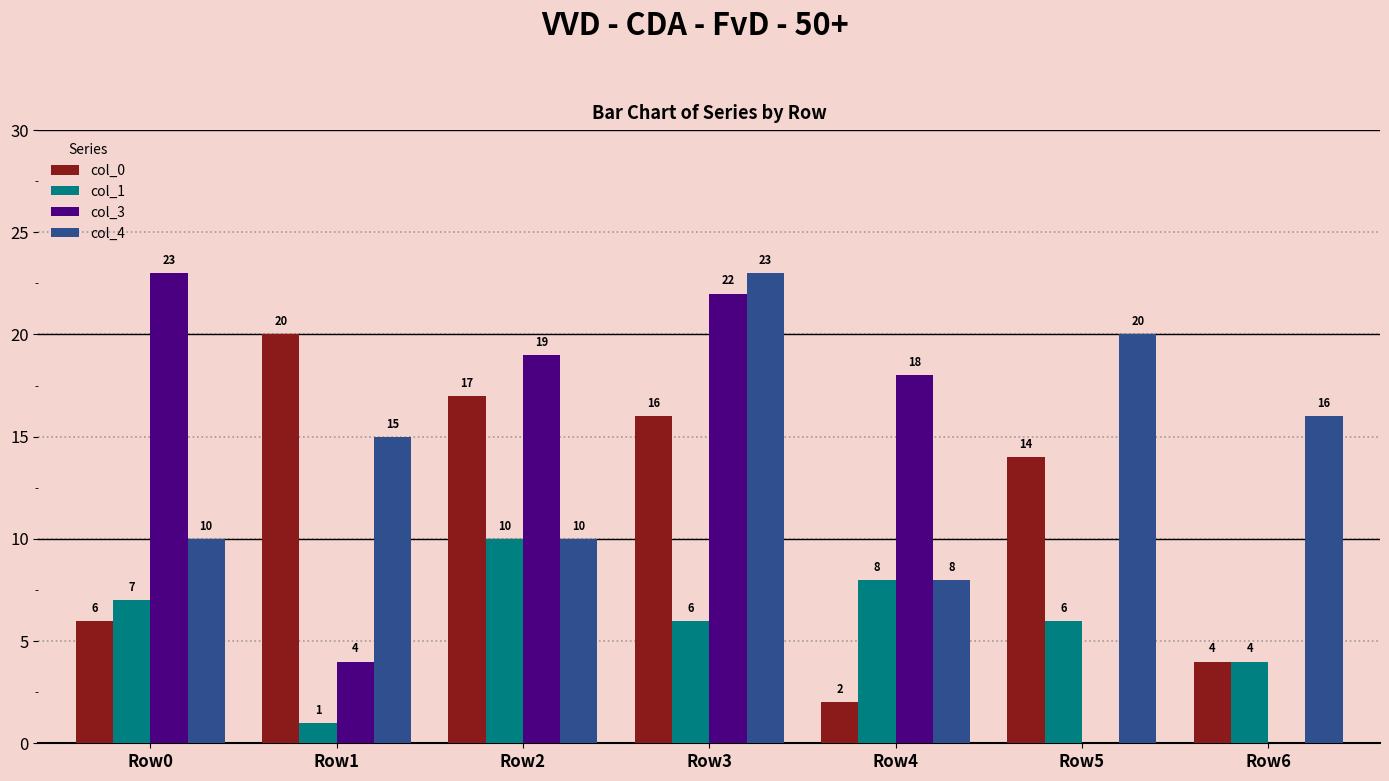

Which series has the largest total across all categories?

col_4